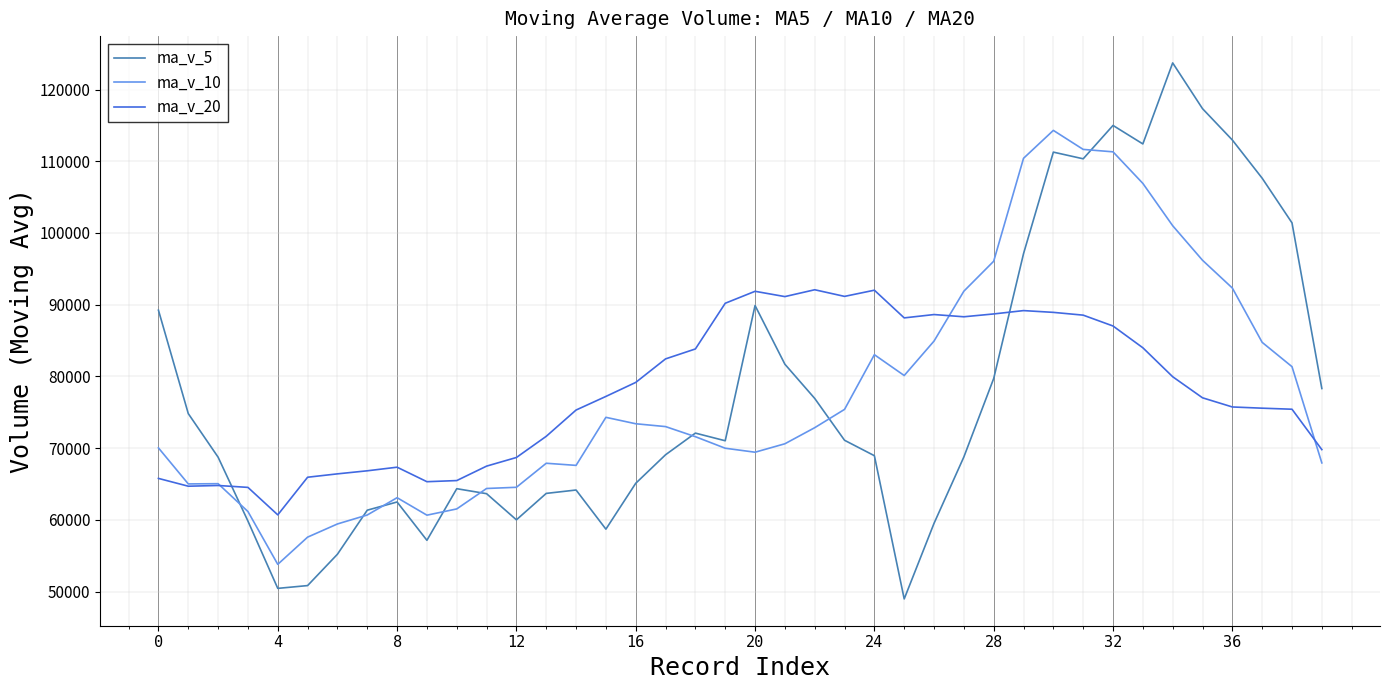

List the series in order of their peak value, highest first.

ma_v_5, ma_v_10, ma_v_20